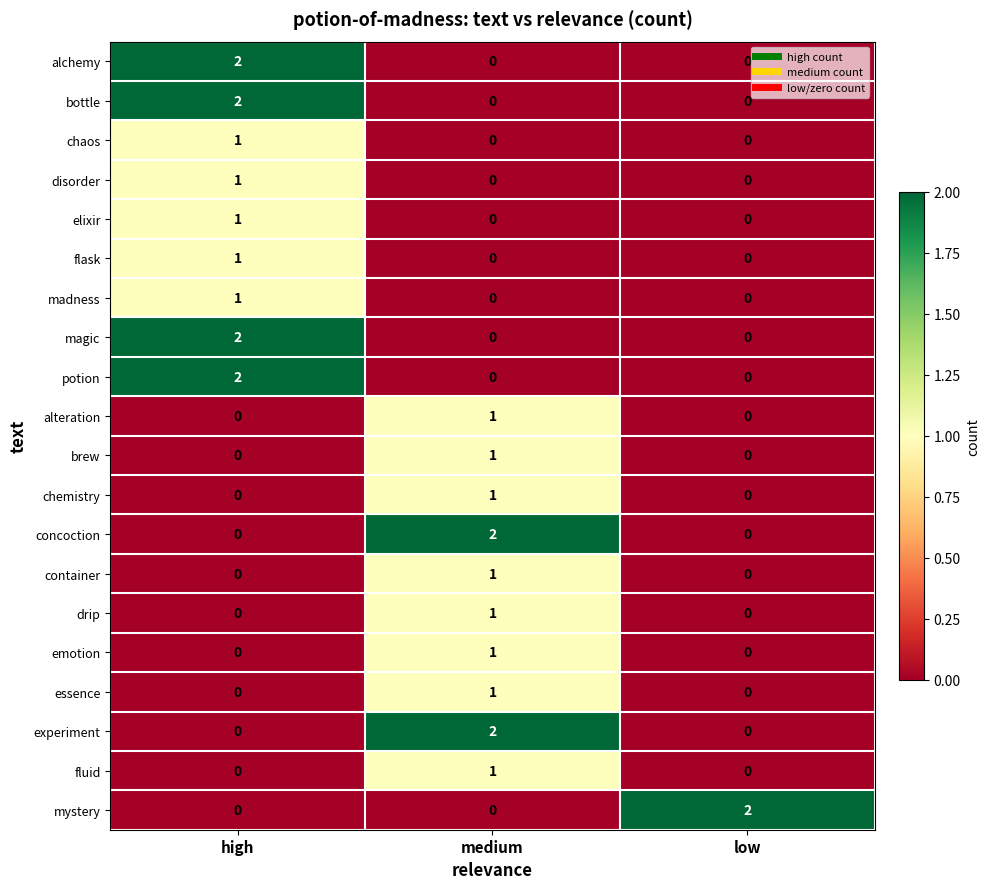

Is it true that experiment equals 1 at medium?

False